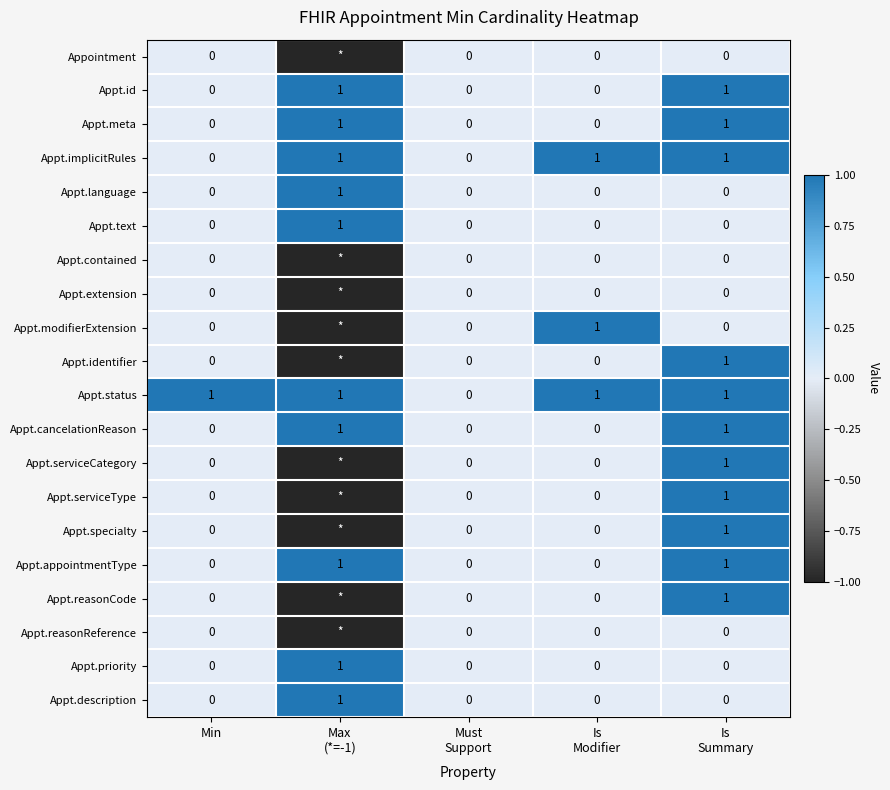

The Appt.appointmentType series shows -1 at Must Support. True or false?

False